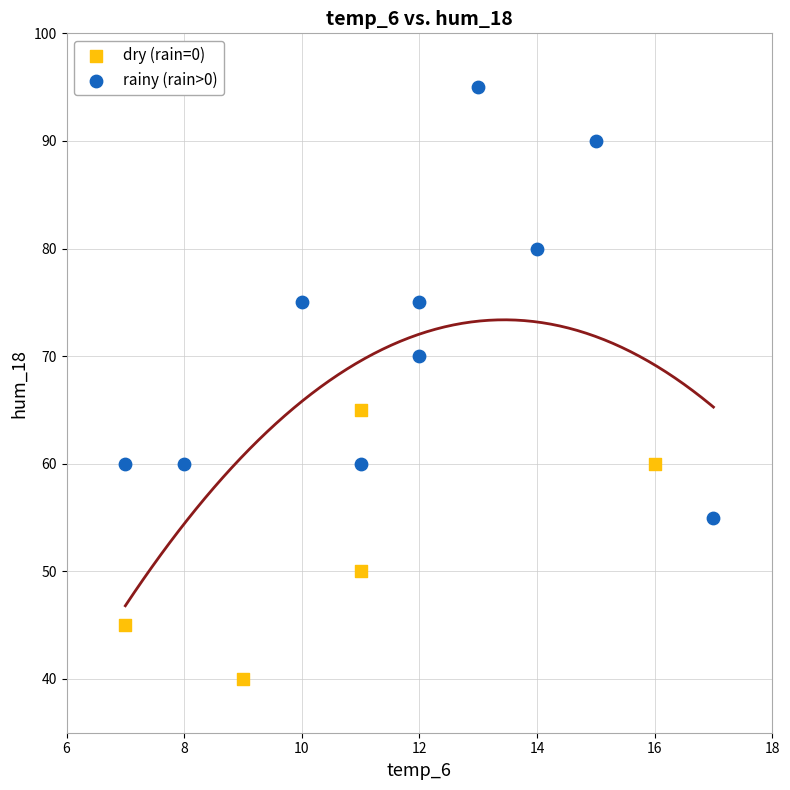

Which series contains the highest Y value?

rainy (rain>0)